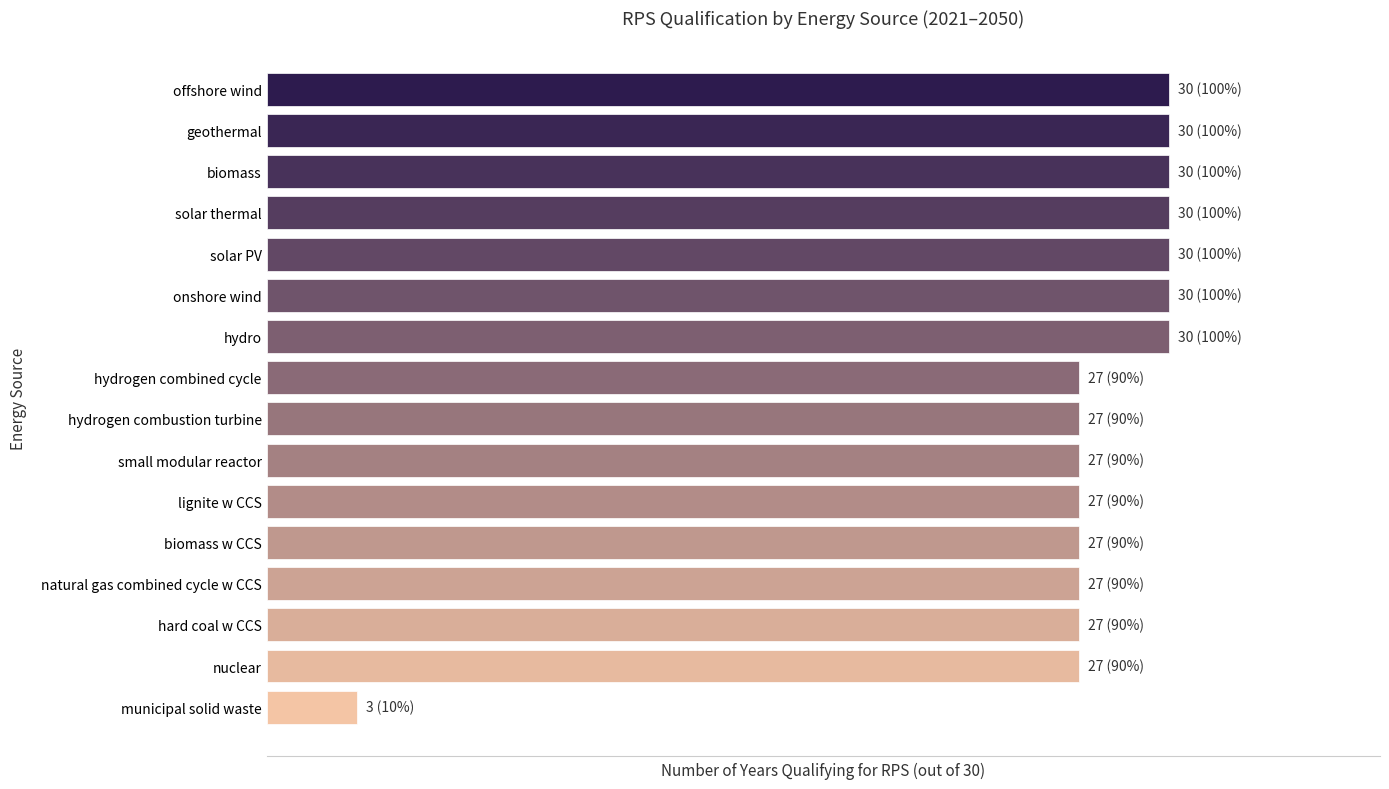

Are the bars horizontal?

Yes